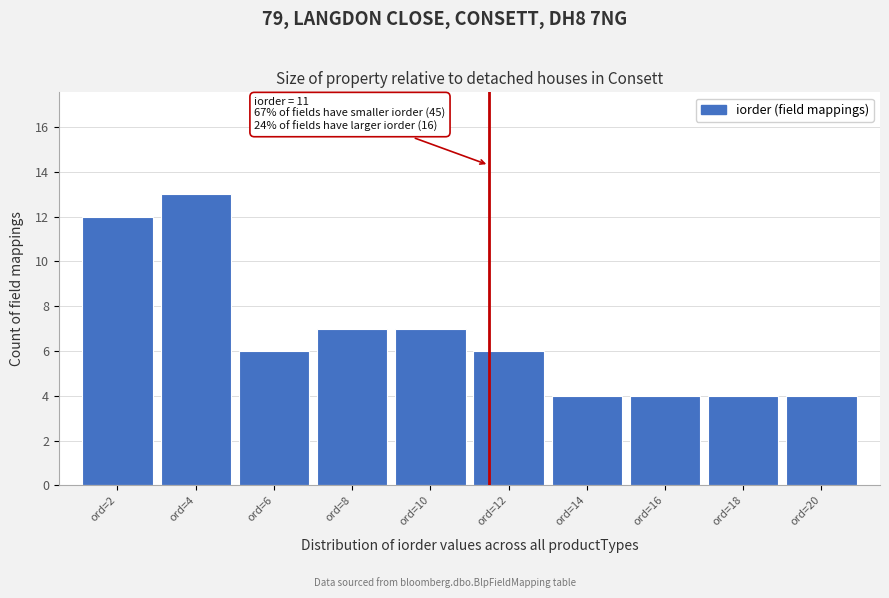

Reading right to left, extract all data points from this chart.

4	4	4	4	6	7	7	6	13	12